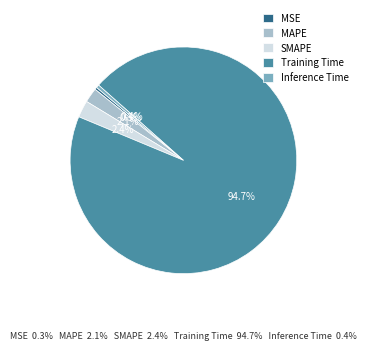

Combined, do Inference Time and Training Time account for over 50%?

Yes